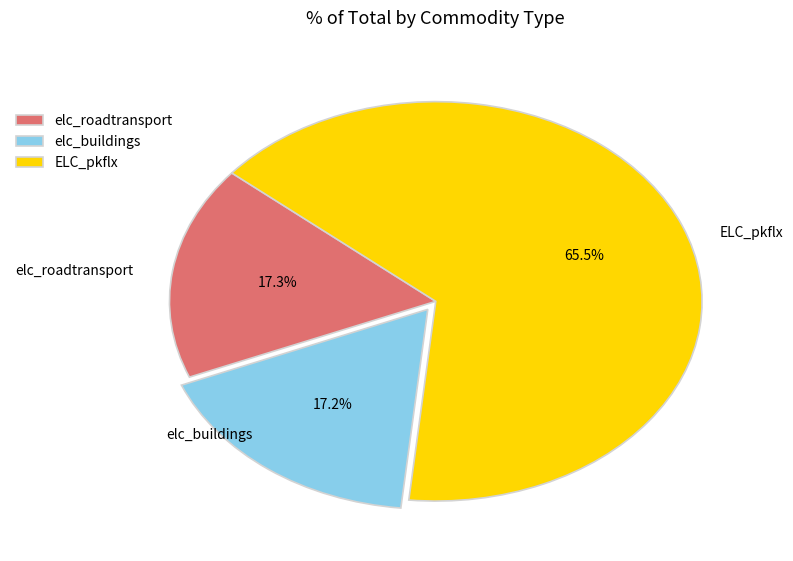

Does ELC_pkflx represent more than half of the total?

Yes